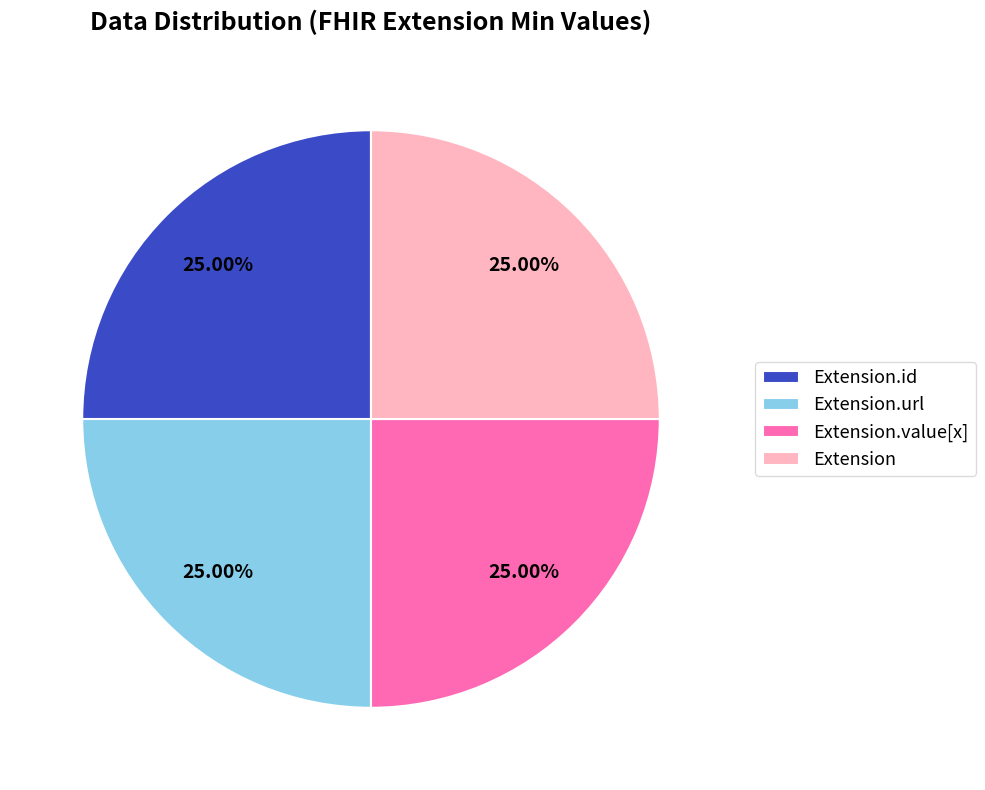

Is there any slice that represents more than half of the pie?

No